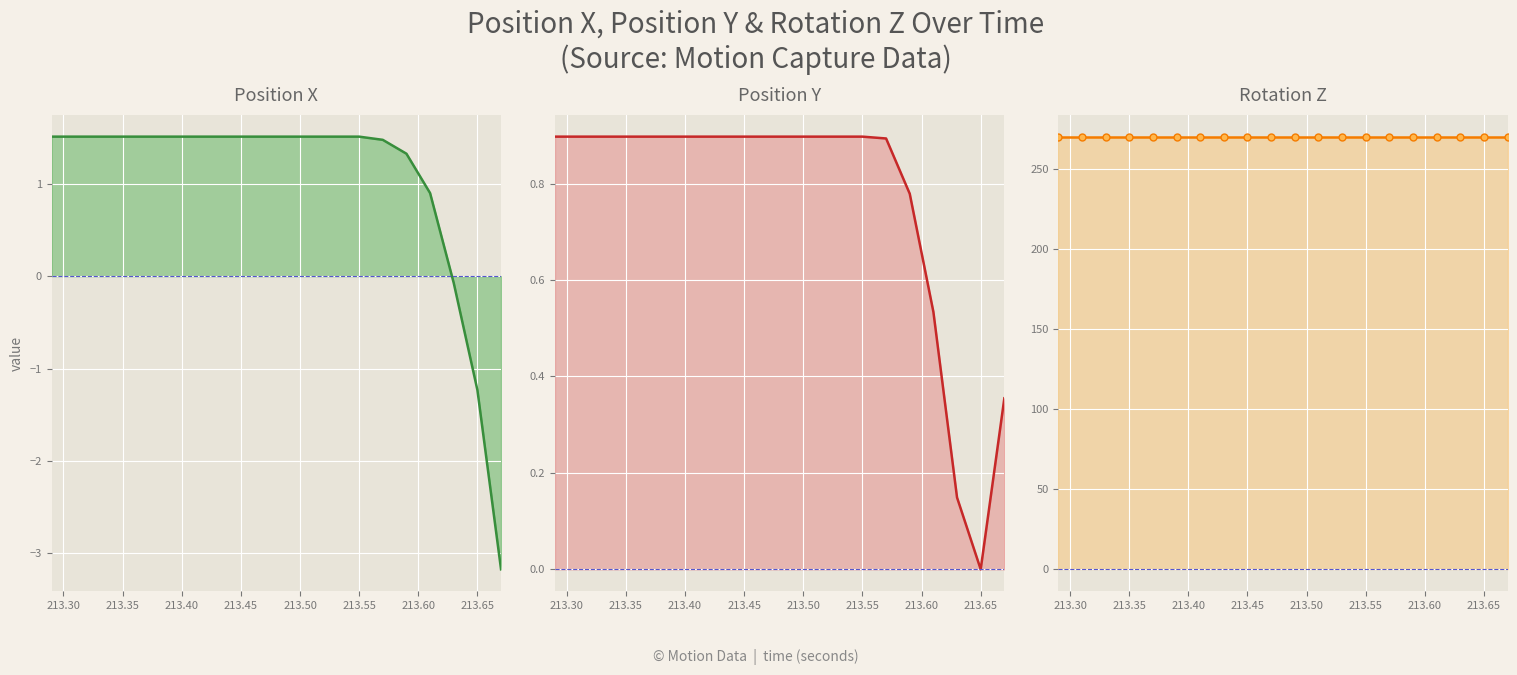

Is it true that rot_z equals 153.6 at 14?

False